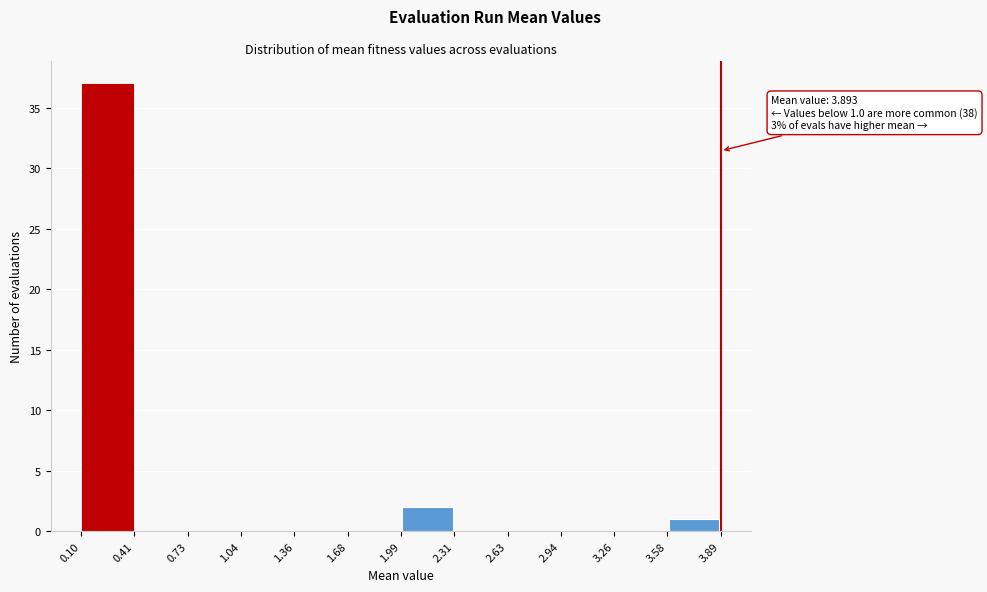

Which range on the x-axis has the tallest bar?

0.10 to 0.41